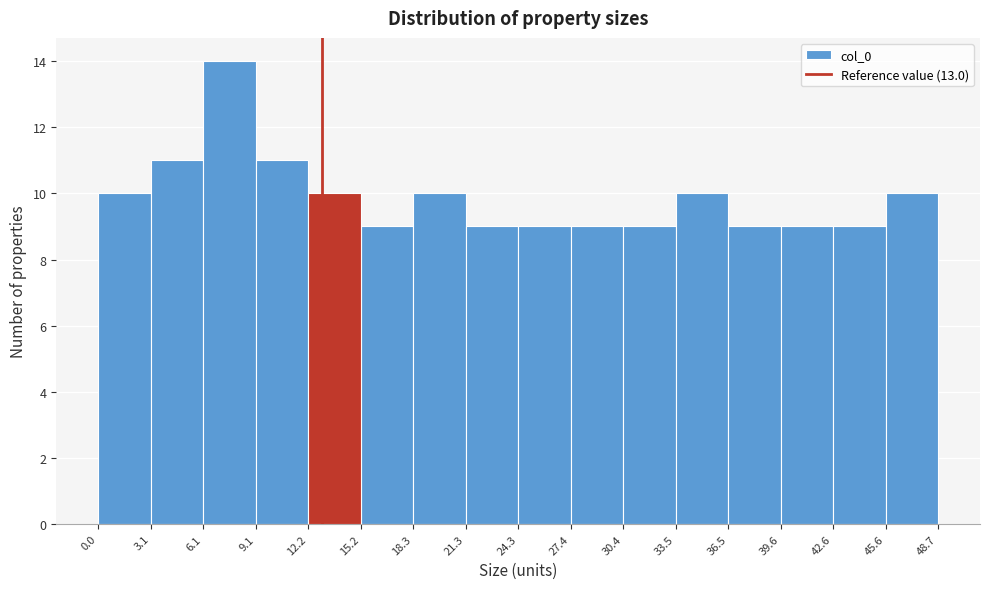

How tall is the bar that spans 33.5 to 36.5 on the x-axis? The values are not printed on the chart, so give them approximately, as read against the axis.

10